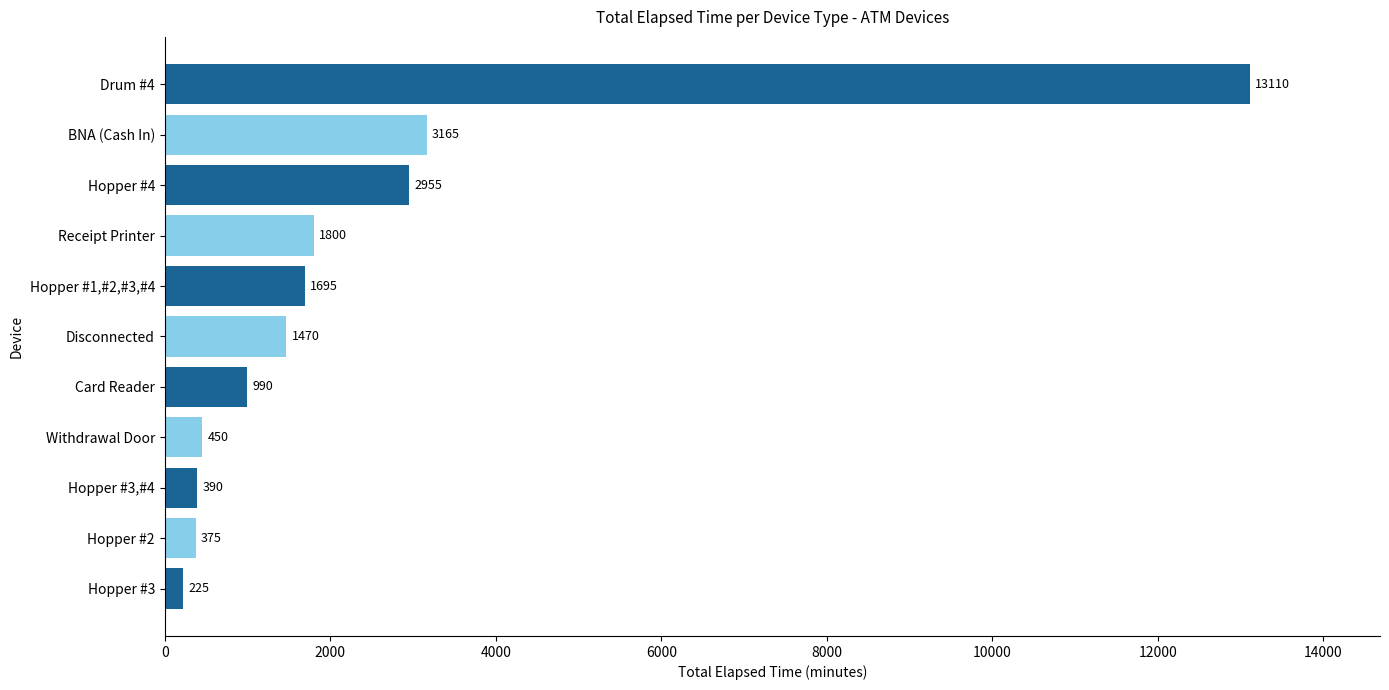

List the labels in order of value, smallest first.

Hopper #3, Hopper #2, Hopper #3,#4, Withdrawal Door, Card Reader, Disconnected, Hopper #1,#2,#3,#4, Receipt Printer, Hopper #4, BNA (Cash In), Drum #4